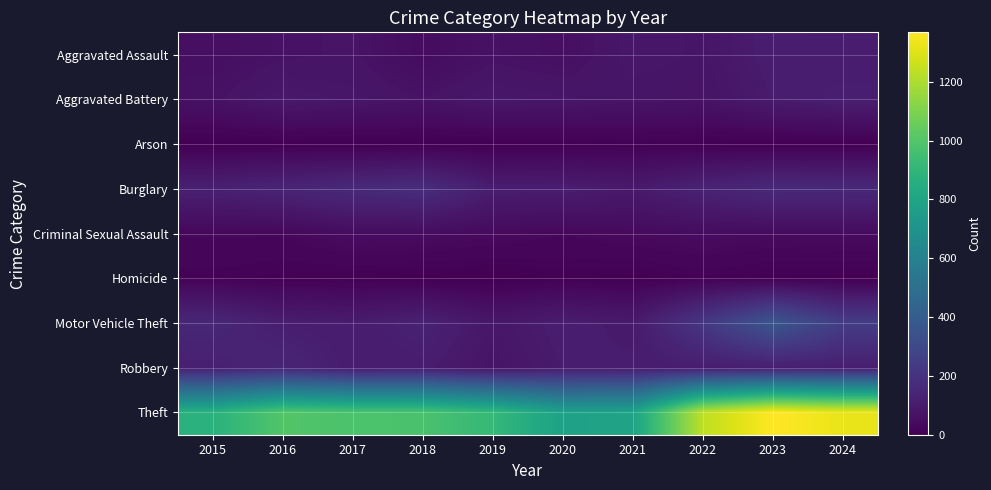

Which series has the largest total across all categories?

Theft